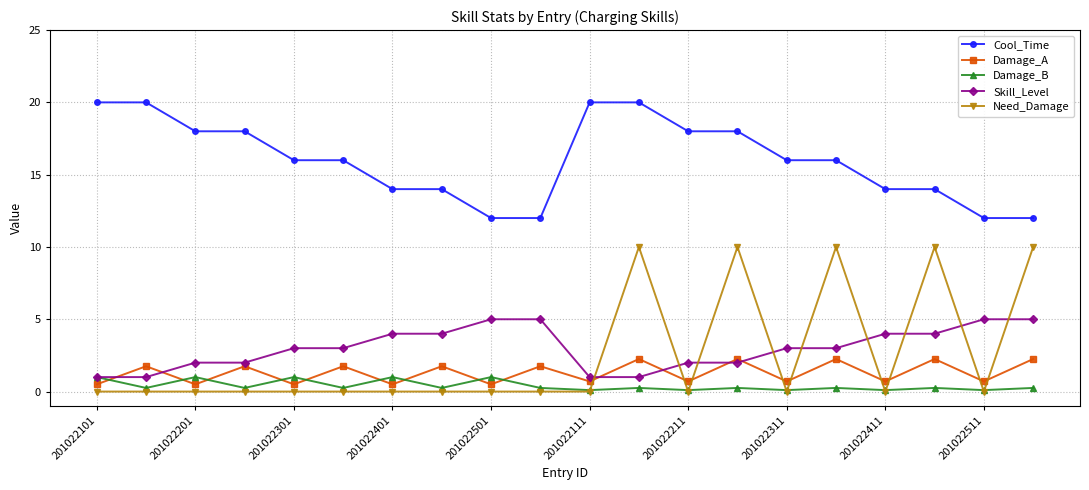

True or false: Skill_Level and Cool_Time intersect in this chart.

False